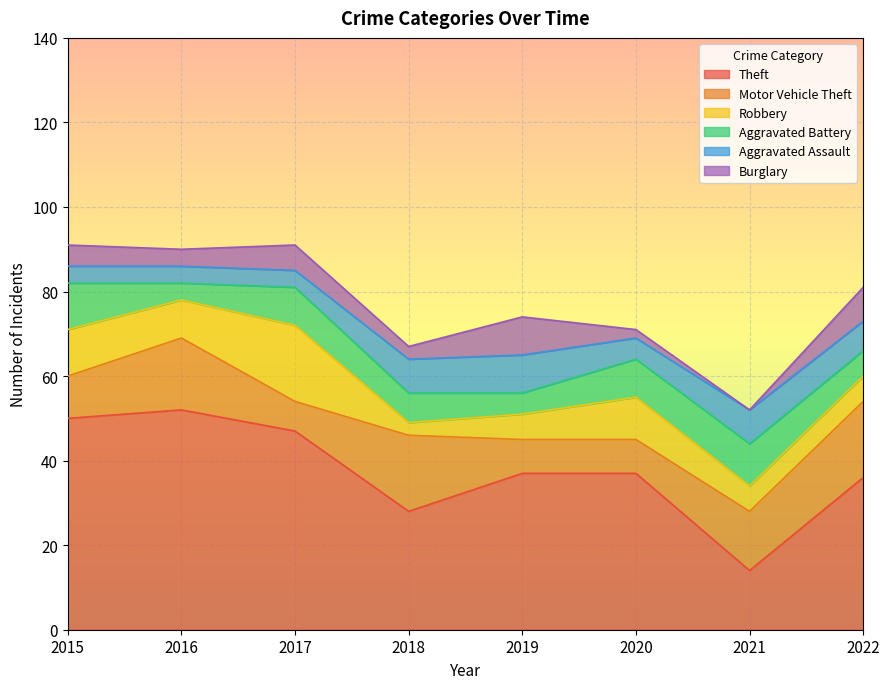

The value of Motor Vehicle Theft at 2019 is 5. True or false?

False